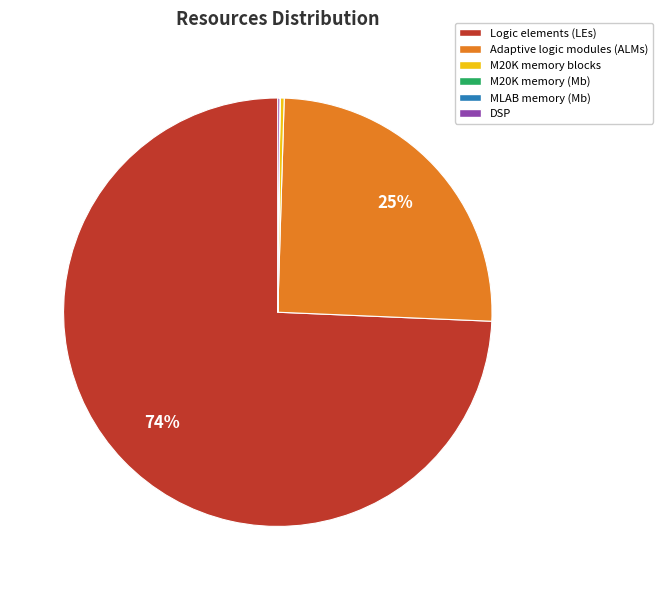

Approximately how many times larger is the value at Logic elements (LEs) compared to Adaptive logic modules (ALMs)?

3.0